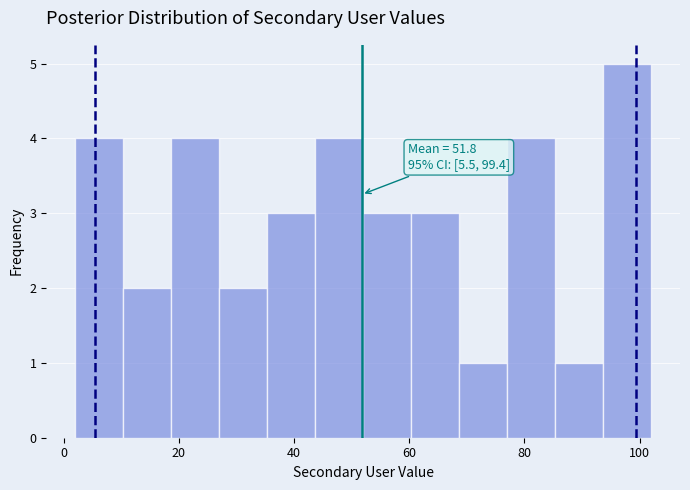

Which range on the x-axis has the tallest bar?

94 to 102